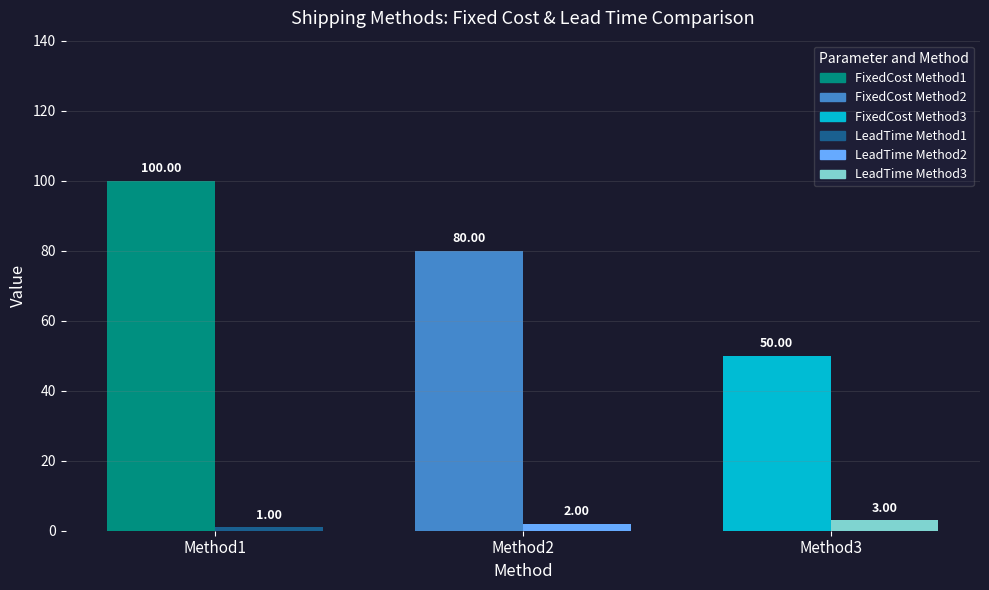

The value of FixedCost at Method1 is 100. True or false?

True